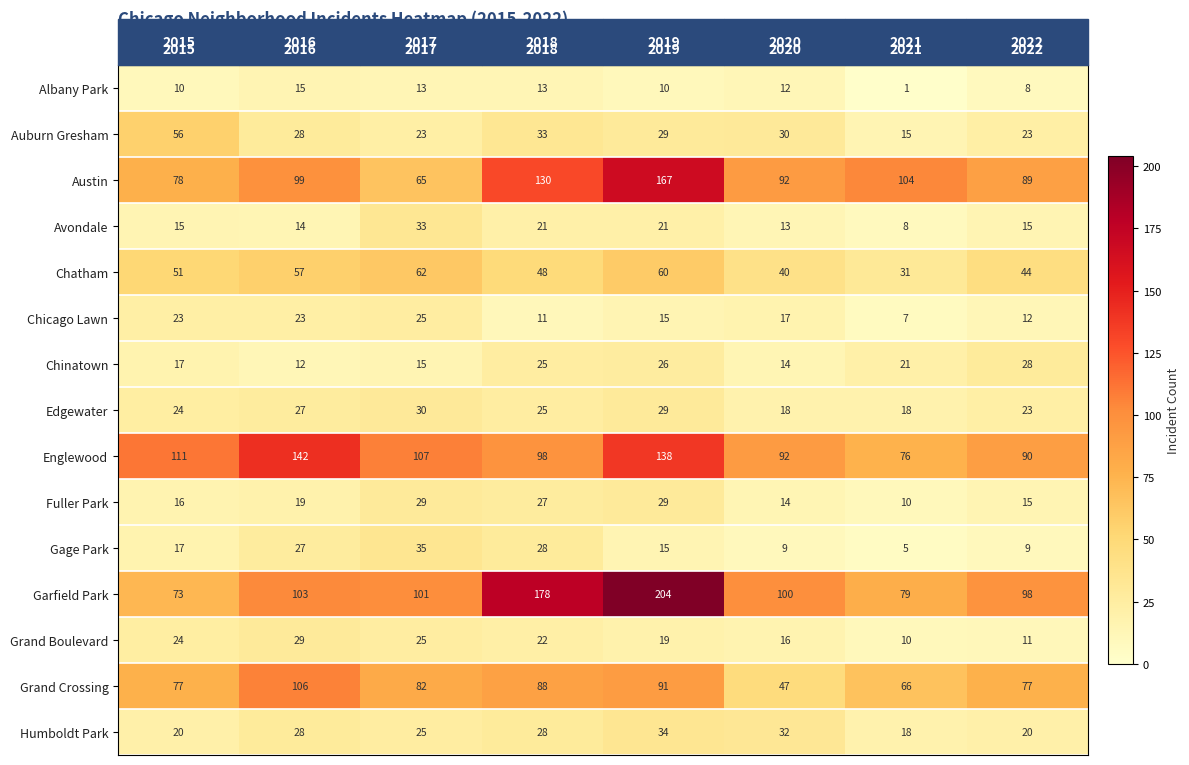

What is the highest value of the Chatham series?

62